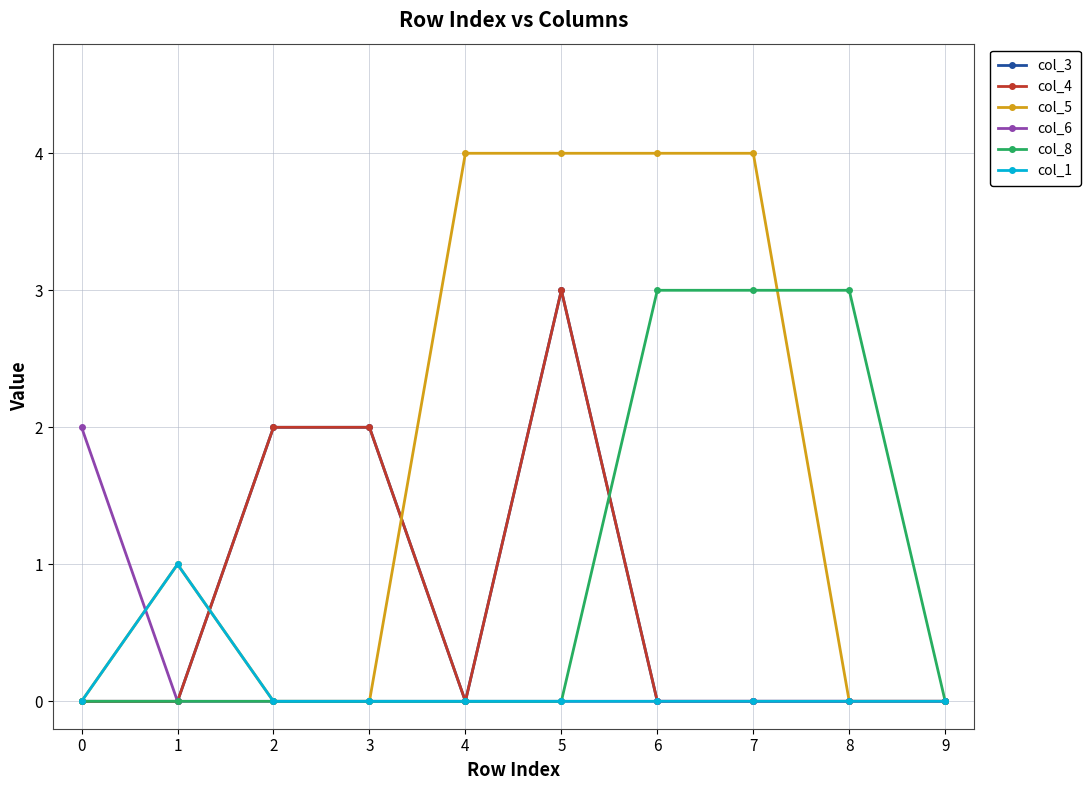

Does the chart have visible grid lines?

Yes